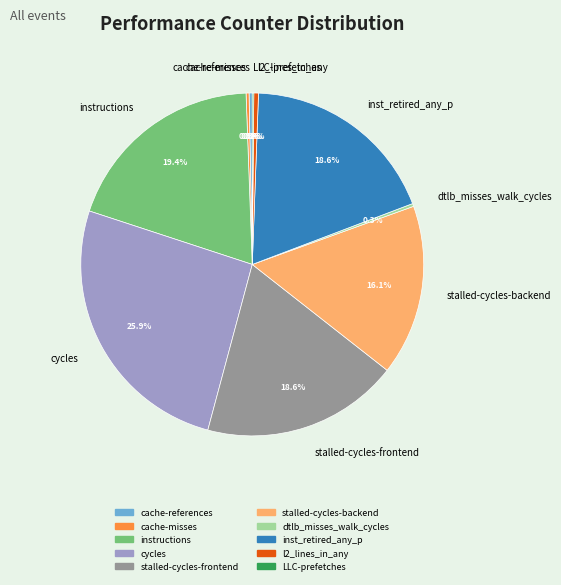

What percentage is NOT represented by cache-misses?

99.7%